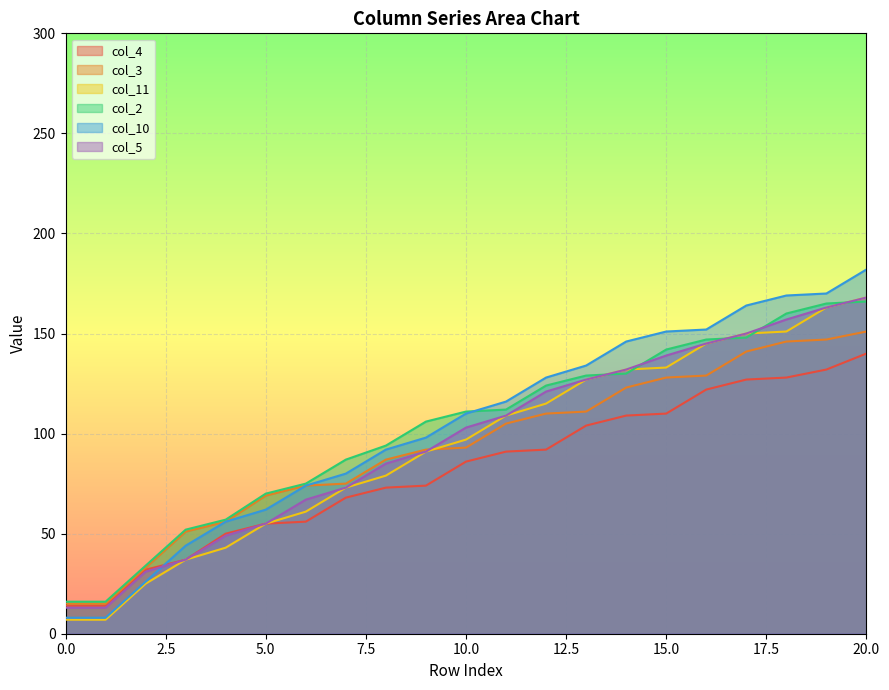

What is the sum of all col_3 values?

1951